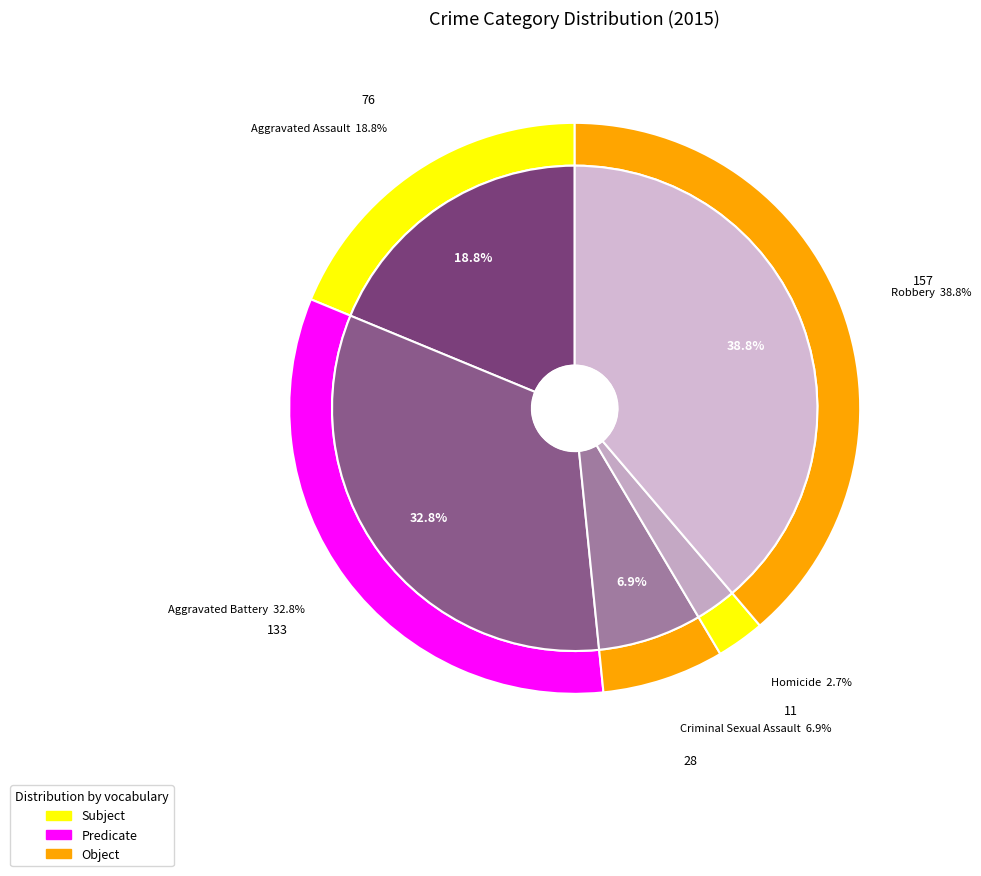

Which category has the smallest portion of the pie?

Homicide